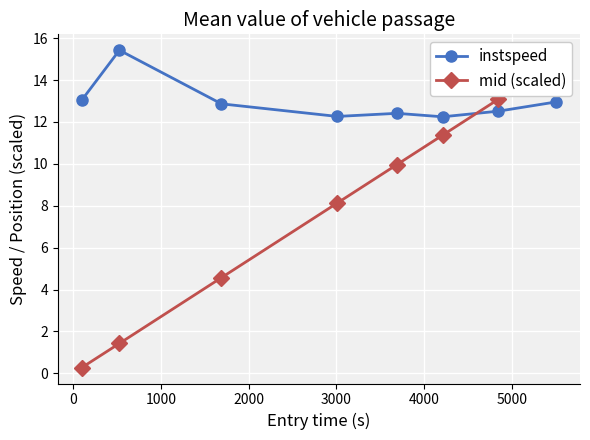

What is the difference between the second highest and minimum values in the mid (scaled) series?

12.8